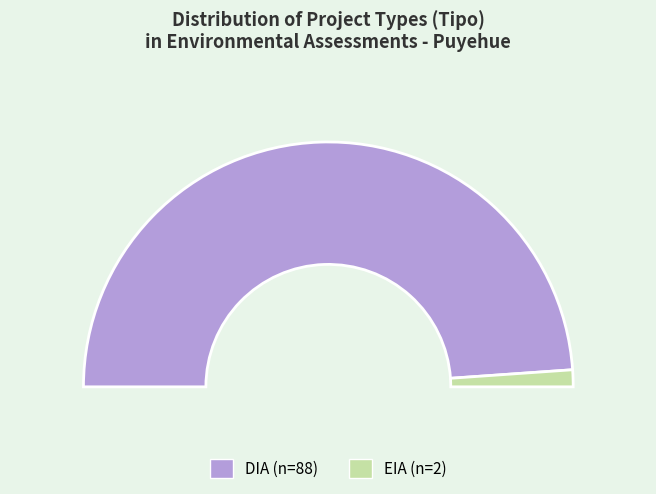

Is it true that EIA is 30% of the pie?

False